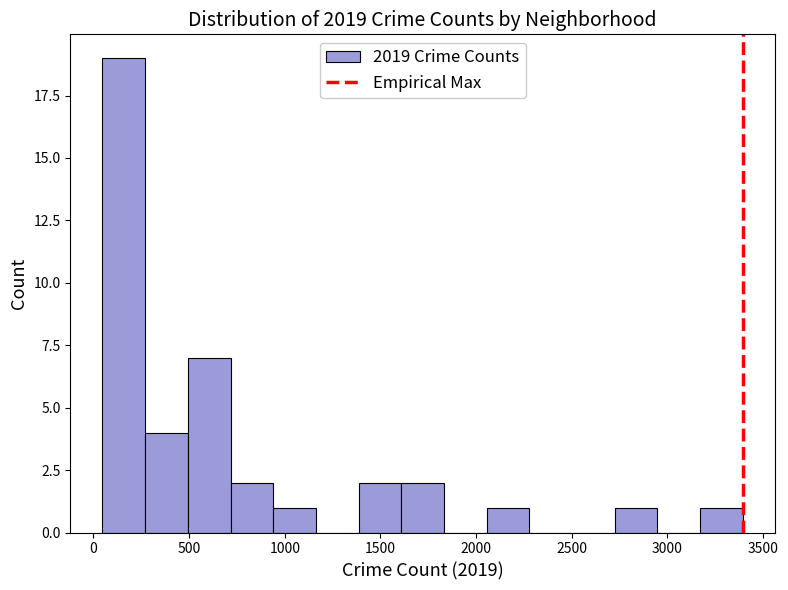

Reading left to right, transcribe this chart: for each bar, give the range it covers on the x-axis and its height. Neither the bar edges nor the heights are printed on the chart, so give them approximately, as read against the axes.

50 to 250: 19
250 to 500: 4
500 to 700: 7
700 to 950: 2
950 to 1150: 1
1150 to 1400: 0
1400 to 1600: 2
1600 to 1850: 2
1850 to 2050: 0
2050 to 2300: 1
2300 to 2500: 0
2500 to 2700: 0
2700 to 2950: 1
2950 to 3150: 0
3150 to 3400: 1